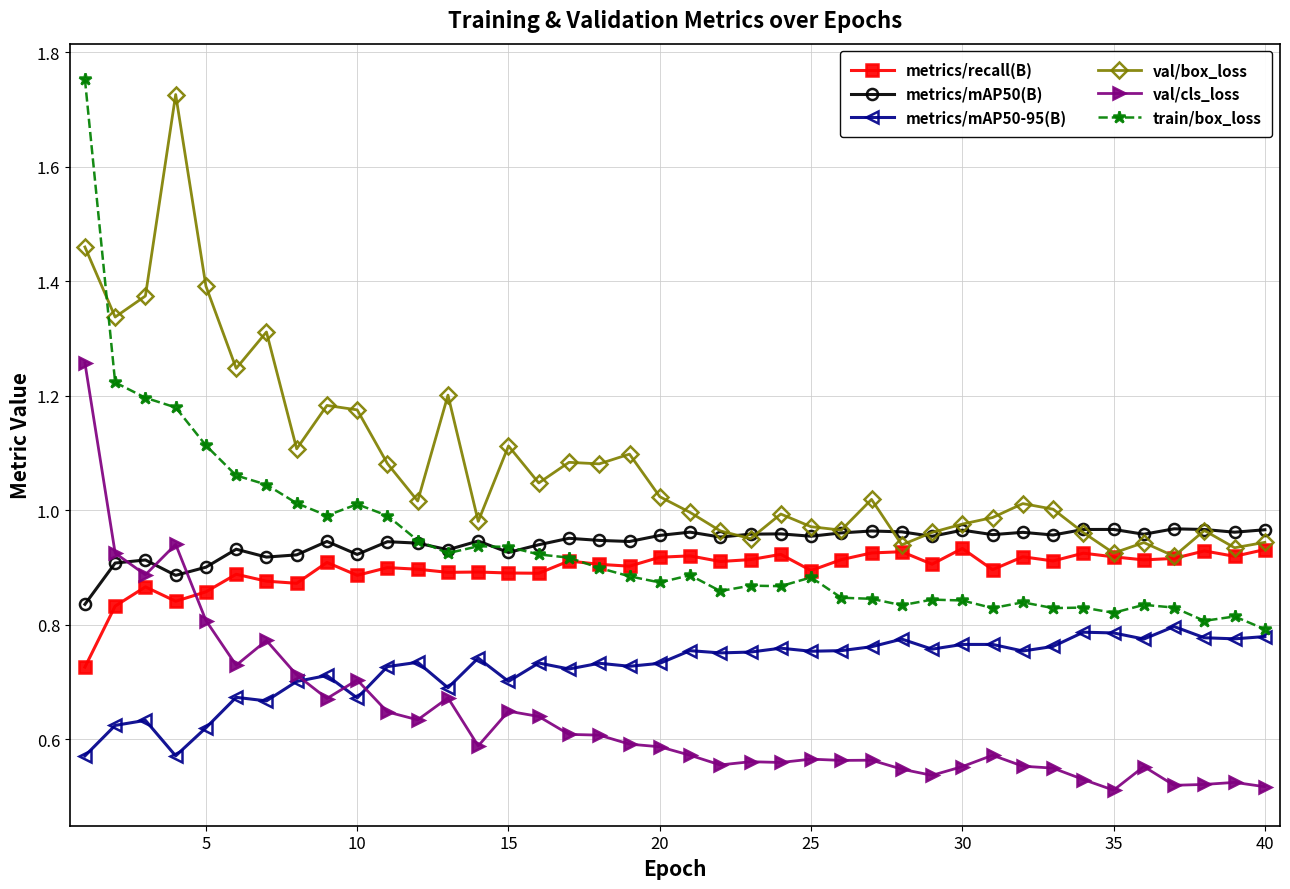

True or false: val/box_loss has more than 0 interior local peaks.

True